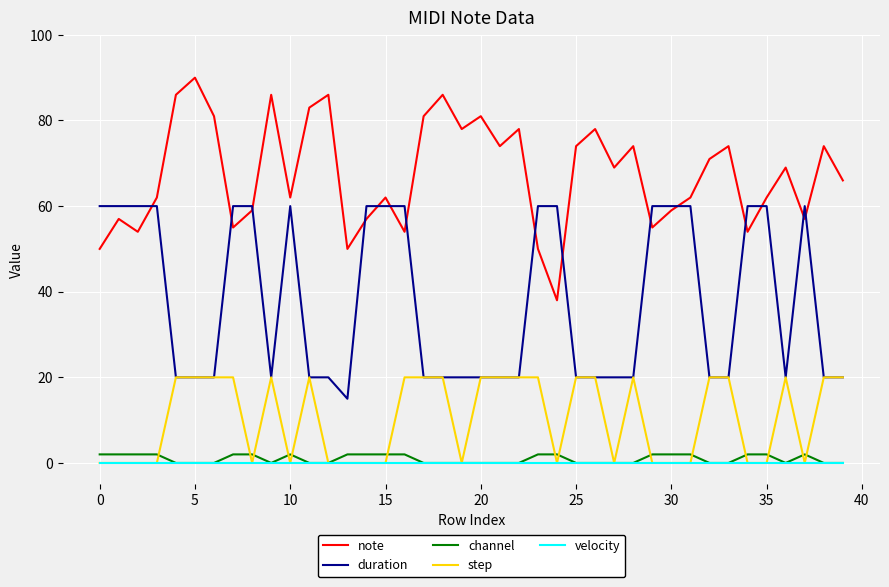

True or false: channel and note cross at least once.

False